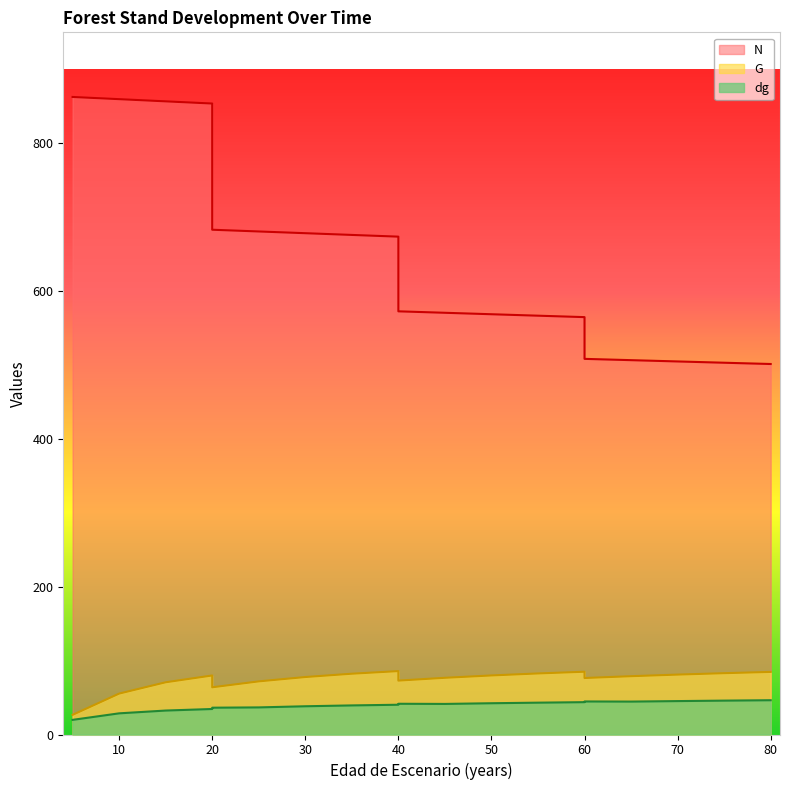

Between 10 and 40, which series saw the biggest shift?

N